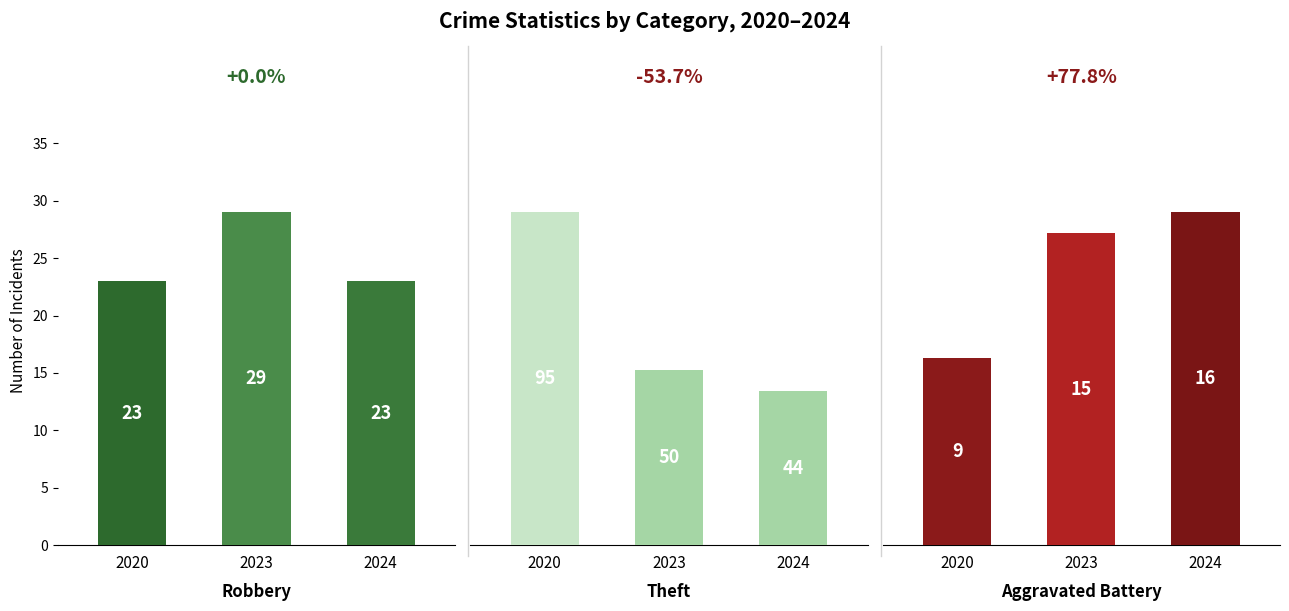

List the series in order of their peak value, lowest first.

Aggravated Battery, Robbery, Theft